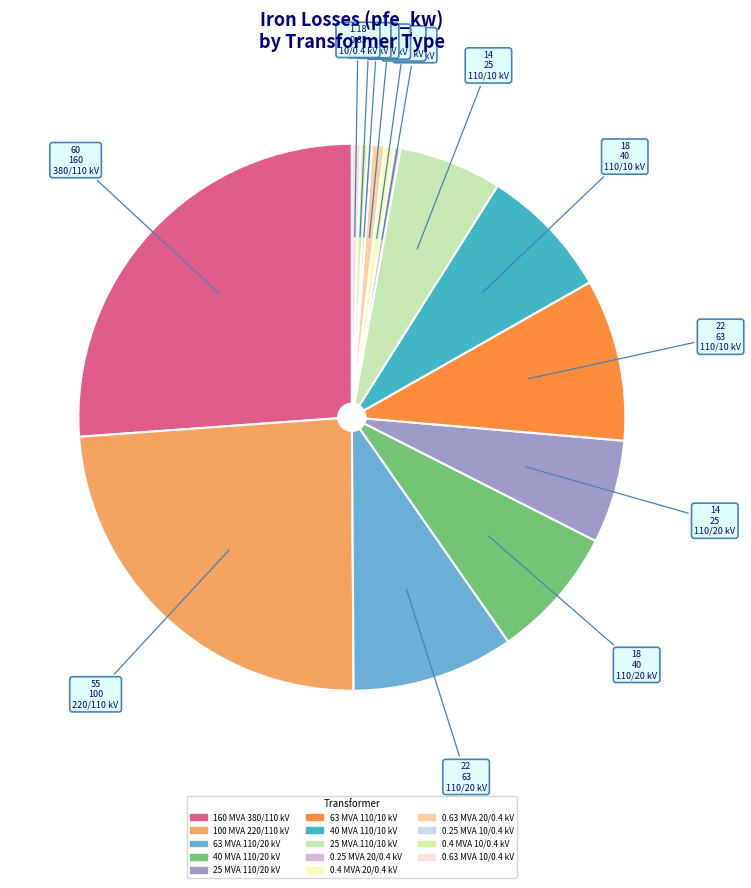

What percentage is the 160 MVA 380/110 kV slice, to the nearest percent?

26%